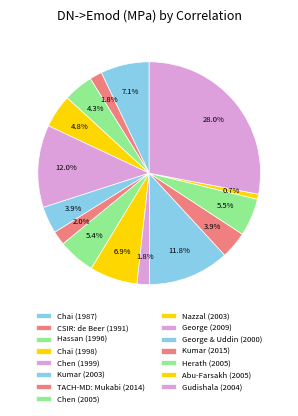

Which category has the smallest portion of the pie?

Abu-Farsakh (2005)